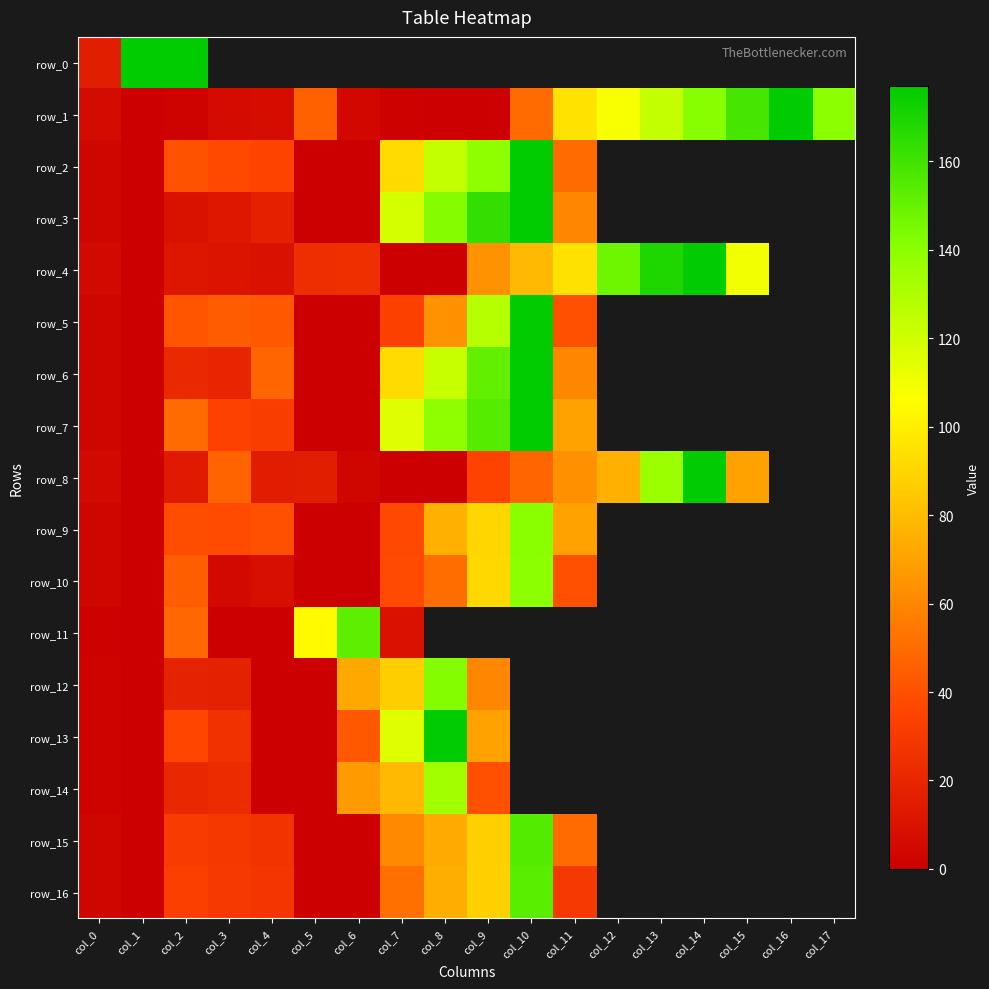

Between col_12 and col_2, which is larger?

col_2